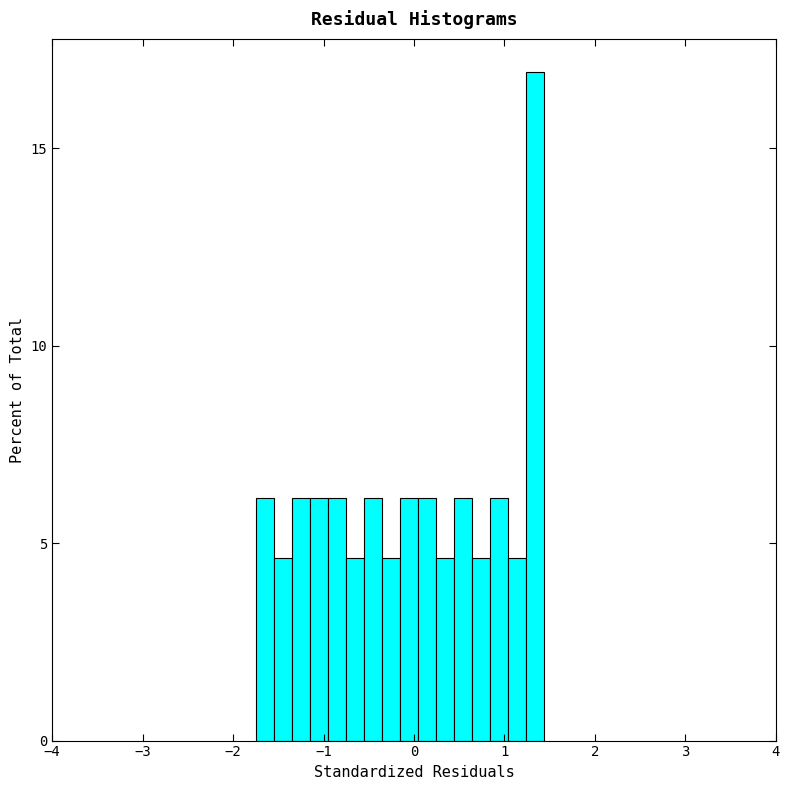

Read against the x-axis, roughly where is the centre of the tallest bar?

1.3